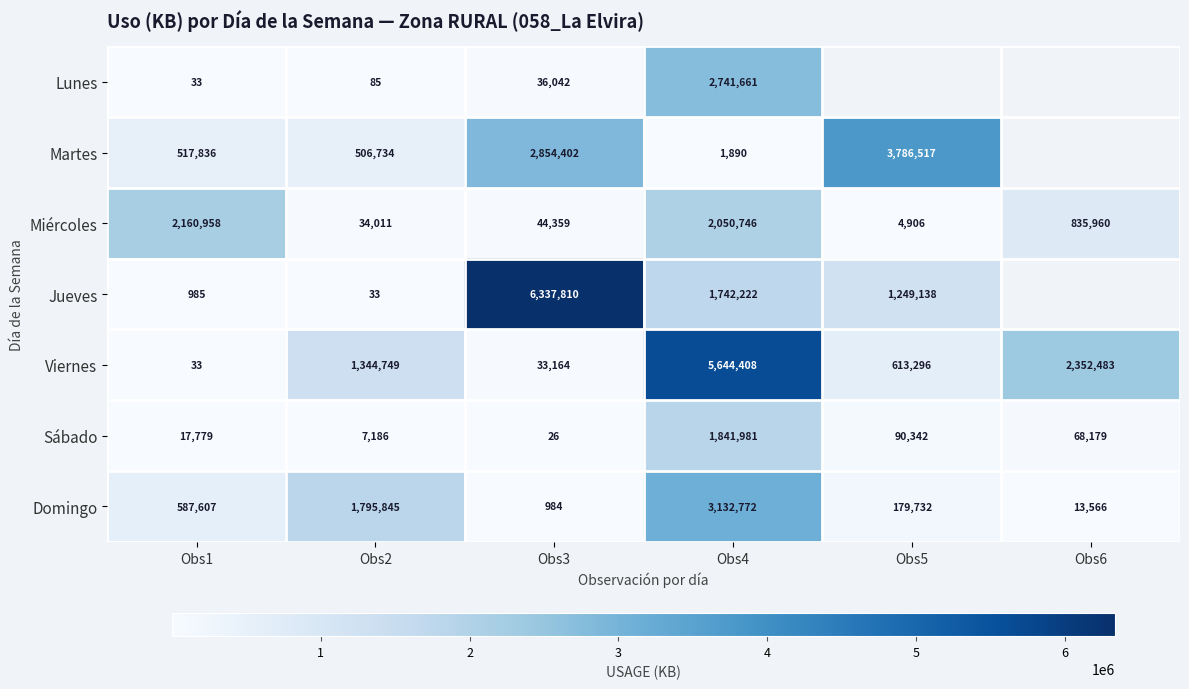

What is the difference between the maximum and minimum values in the Viernes series?

5644375